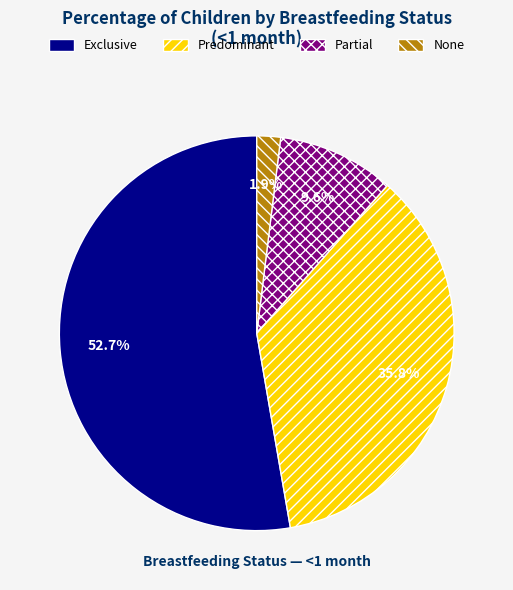

Which slice represents more than half of the pie?

Exclusive